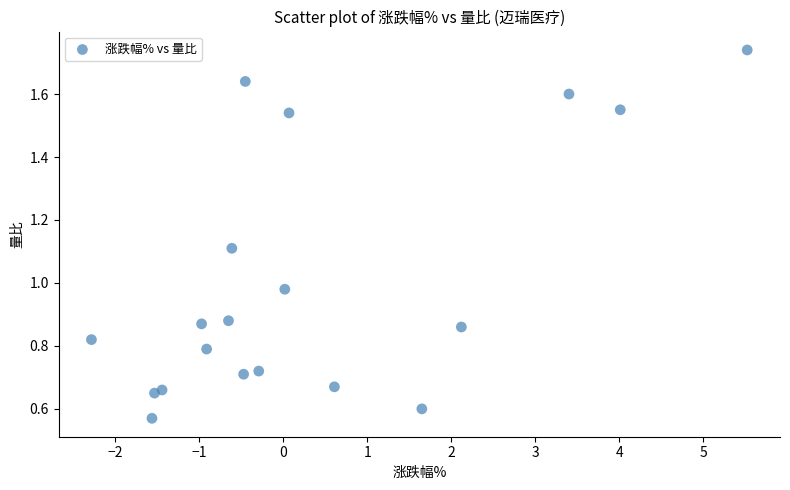

What is the range of Y values (max minus min)?

1.2